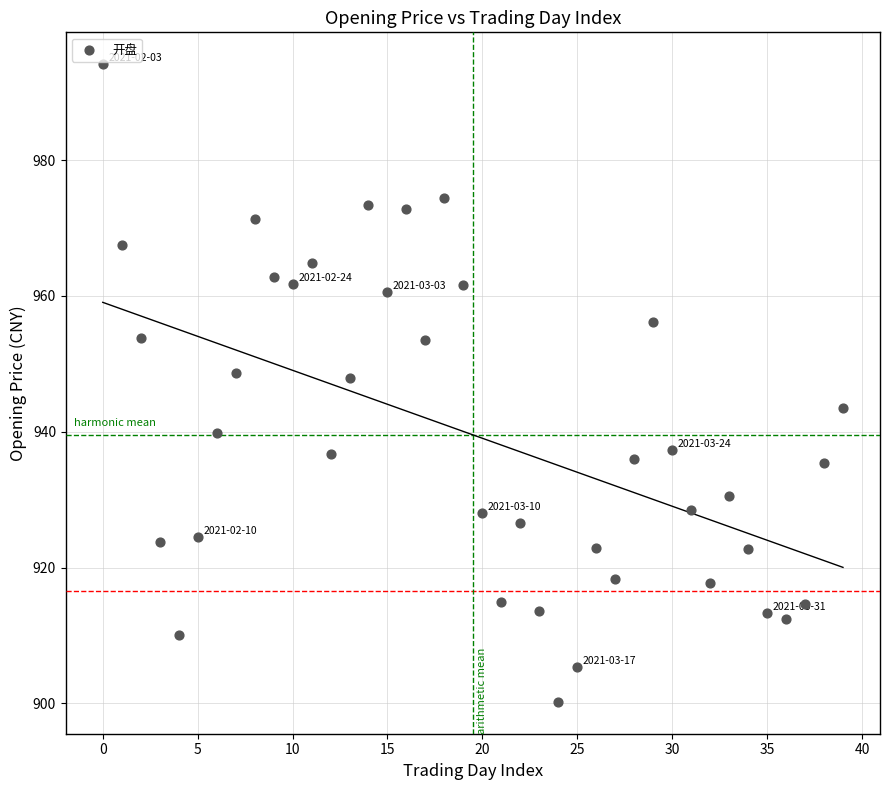

What is the range of Y values (max minus min)?

93.9